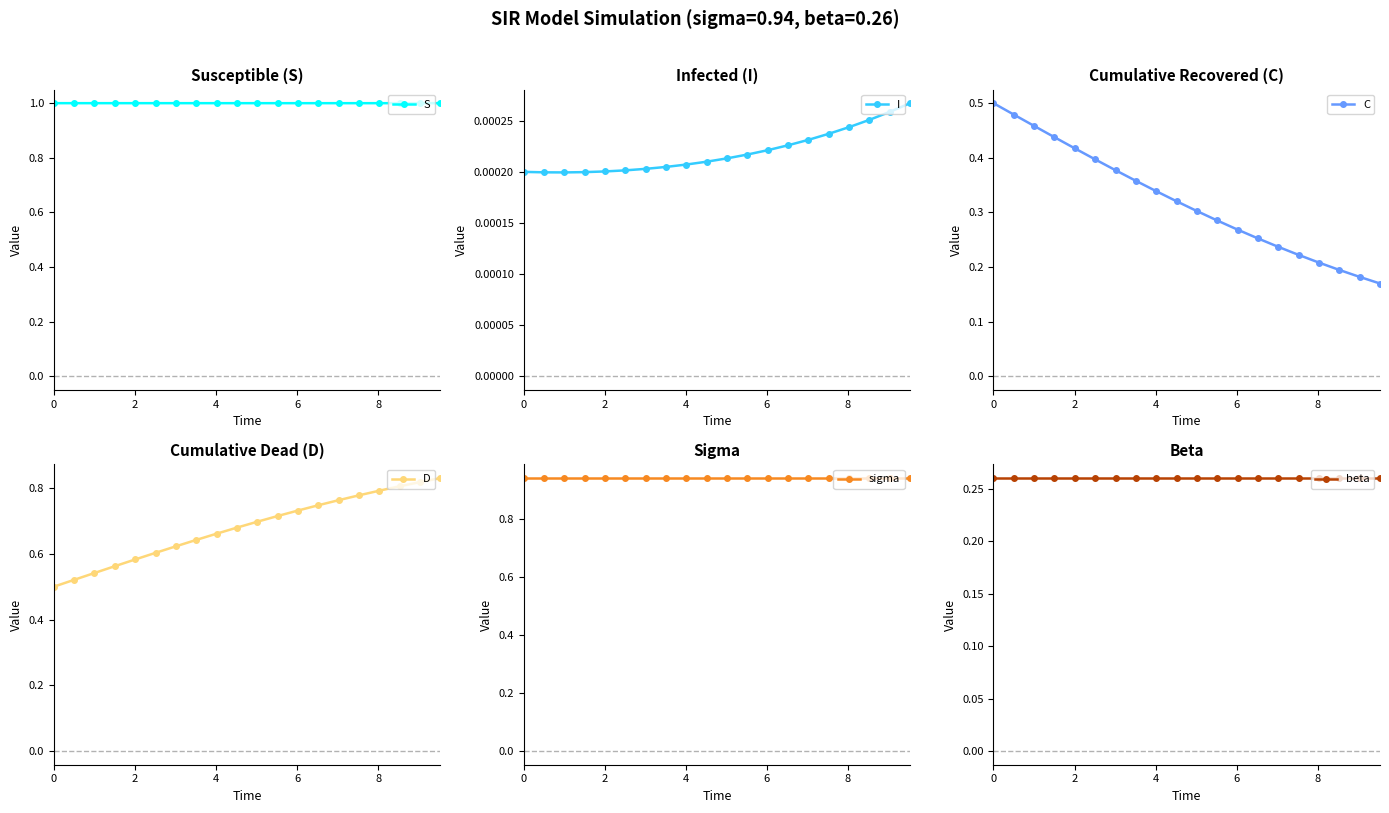

True or false: C has more than 1 points higher than both neighbors.

False